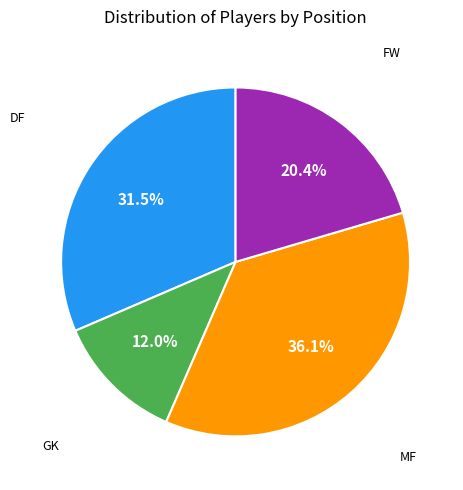

Does any single category account for the majority?

No